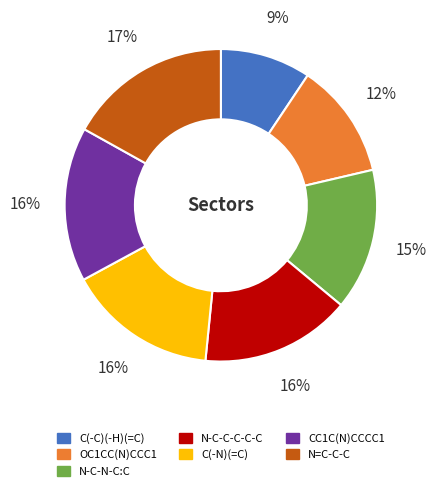

What is the smallest slice in the pie chart?

C(-C)(-H)(=C)